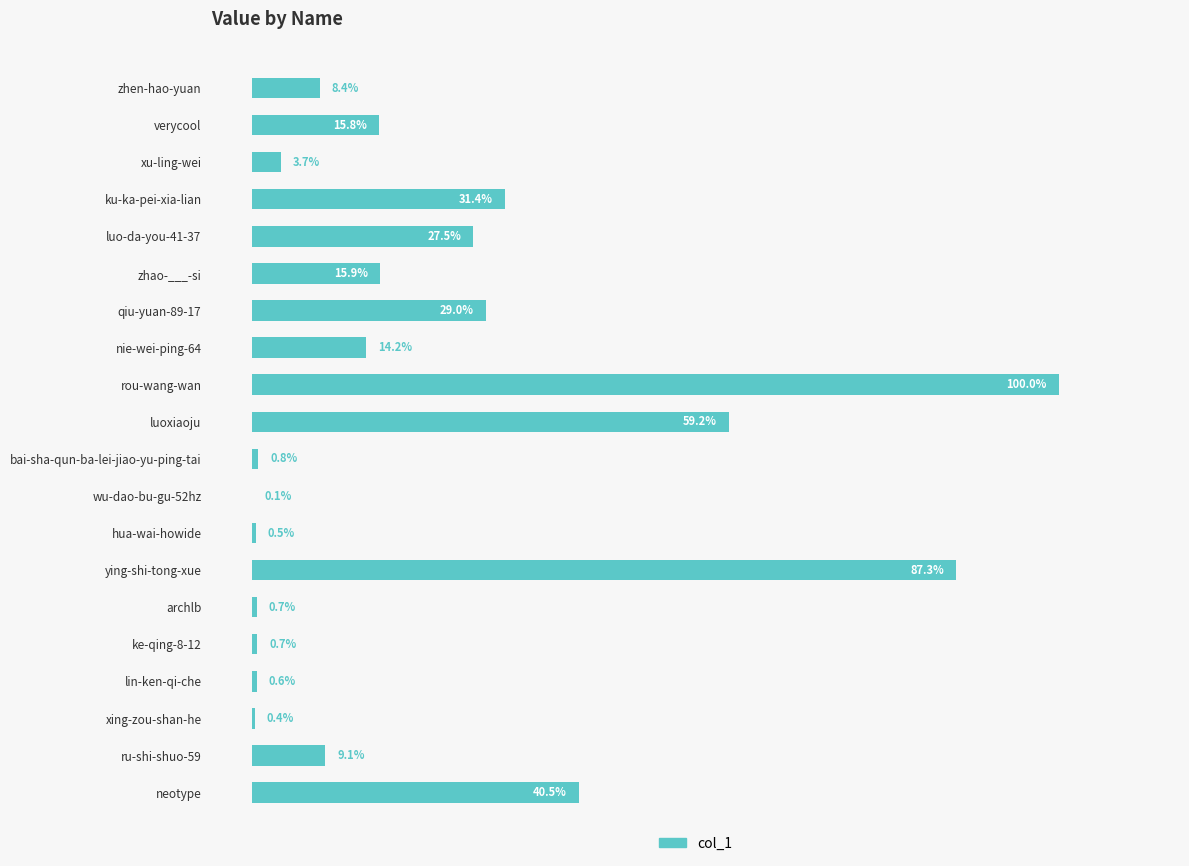

At which label is the value closest to 50?

luoxiaoju